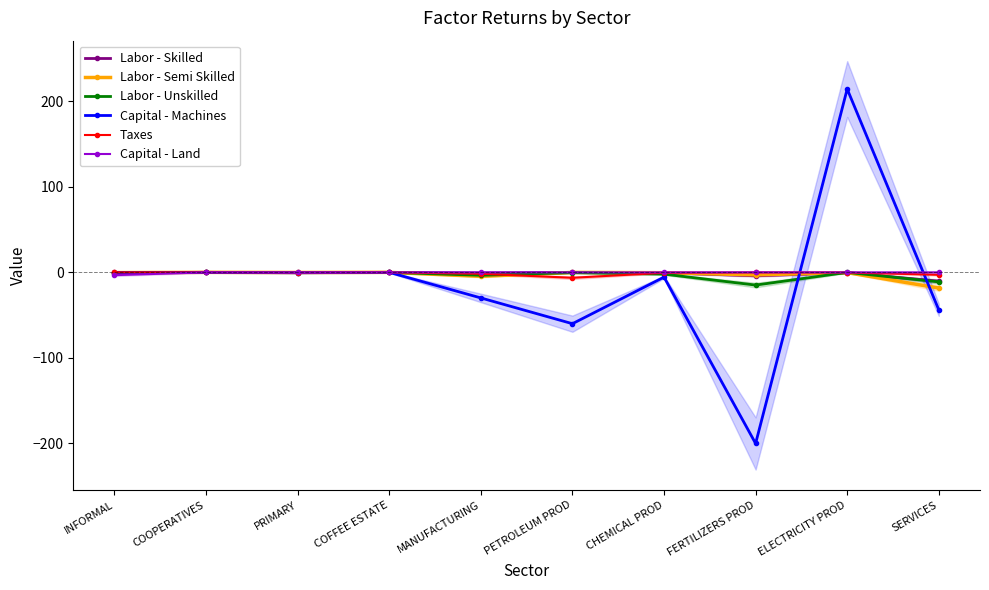

True or false: Capital - Machines and Labor - Unskilled cross at least once.

True